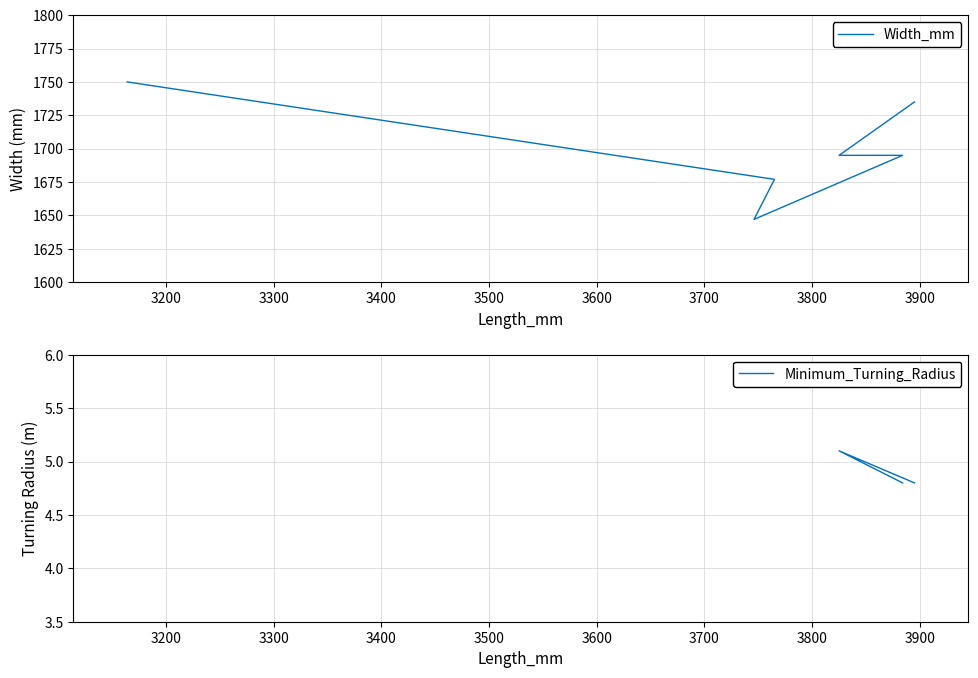

True or false: Minimum_Turning_Radius has more than 1 interior local peaks.

False